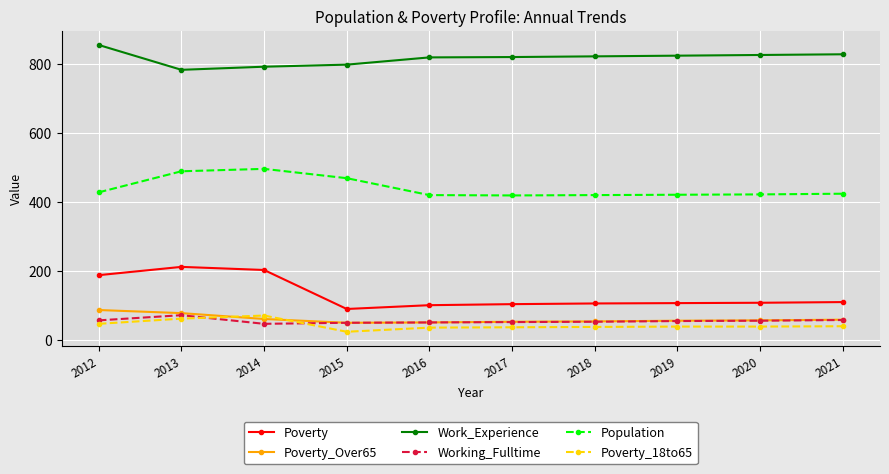

Which series has the largest total across all categories?

Work_Experience